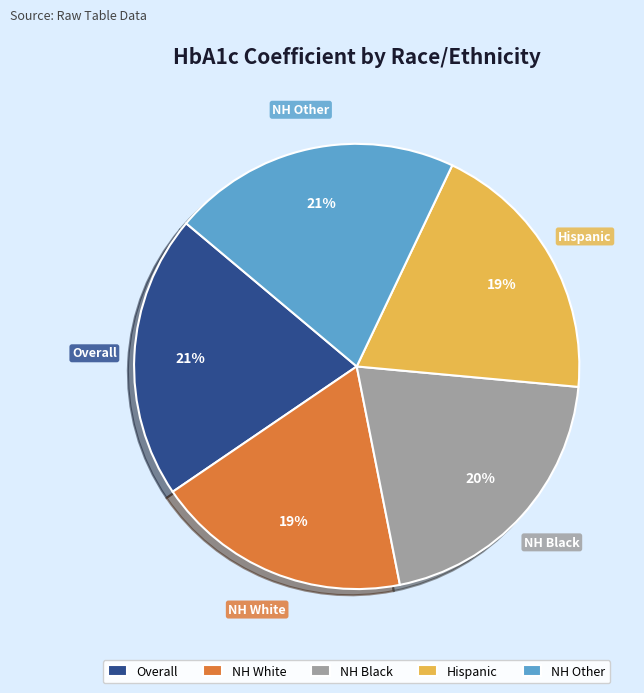

What percentage is the Overall slice, to the nearest percent?

21%